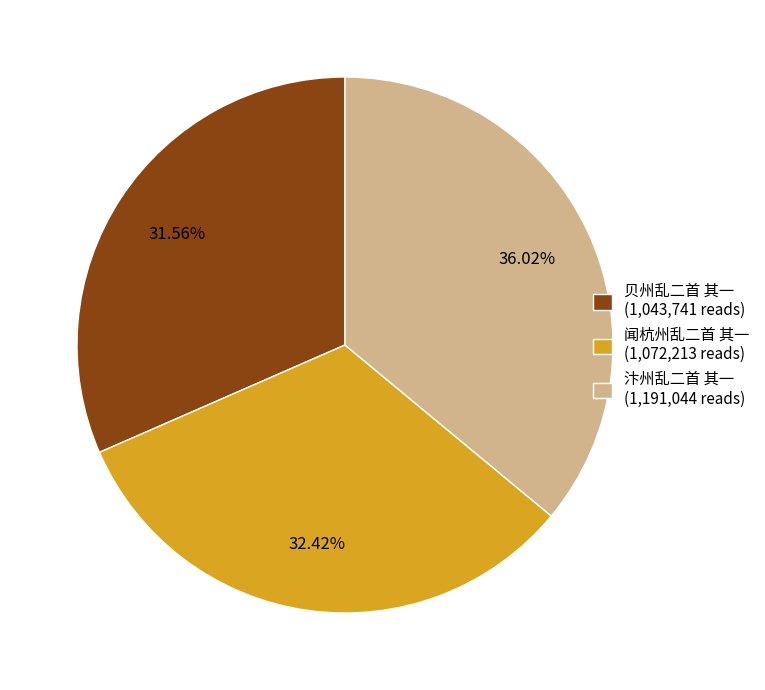

Between 闻杭州乱二首 其一 and 汴州乱二首 其一, which is larger?

汴州乱二首 其一